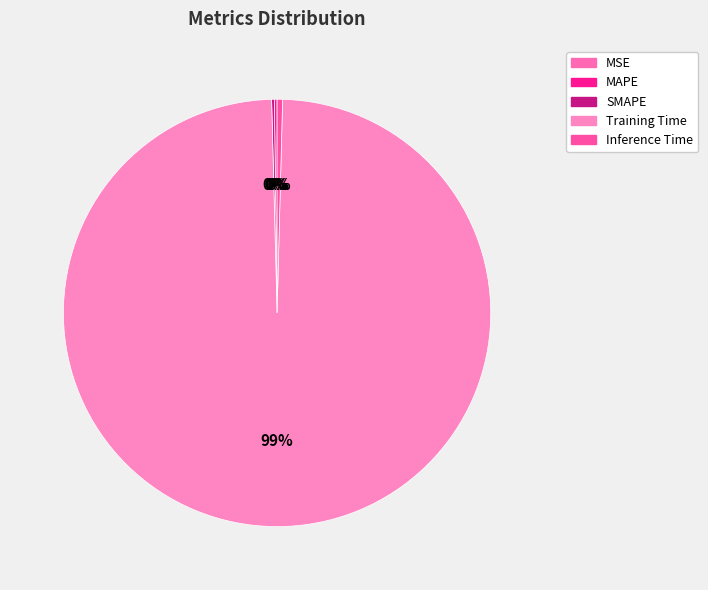

Does any single category account for the majority?

Yes